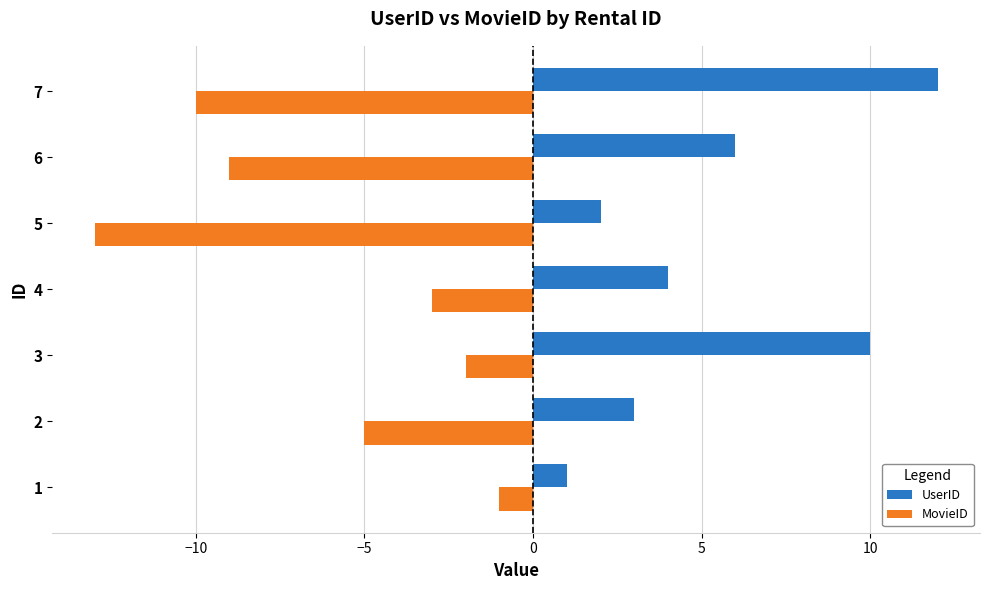

Which category has the lowest value across all series?

5